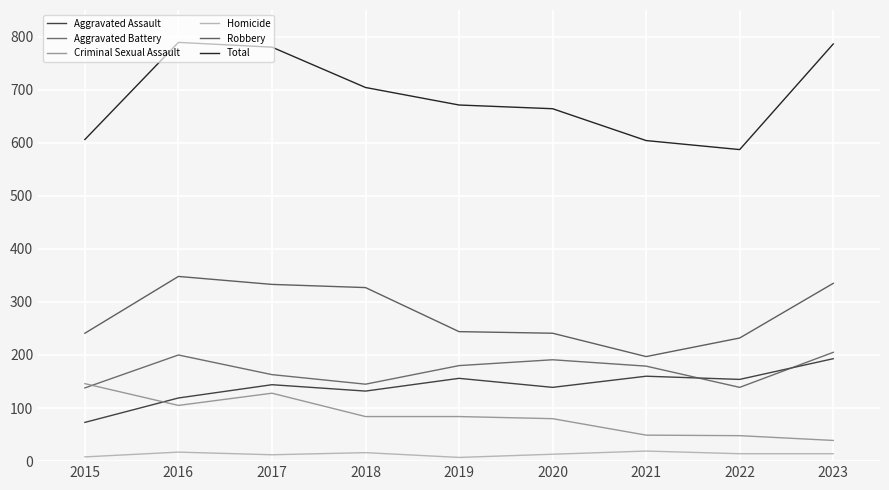

At how many categories does at least one series exceed 119?

9